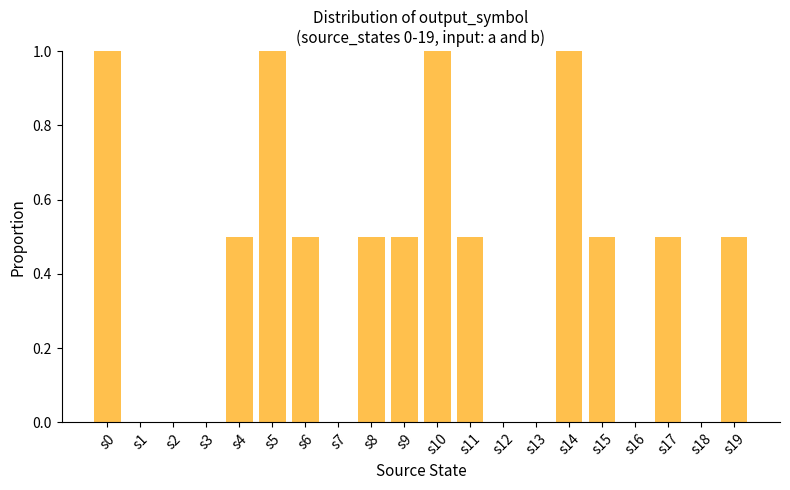

How many series are shown in this chart?

1